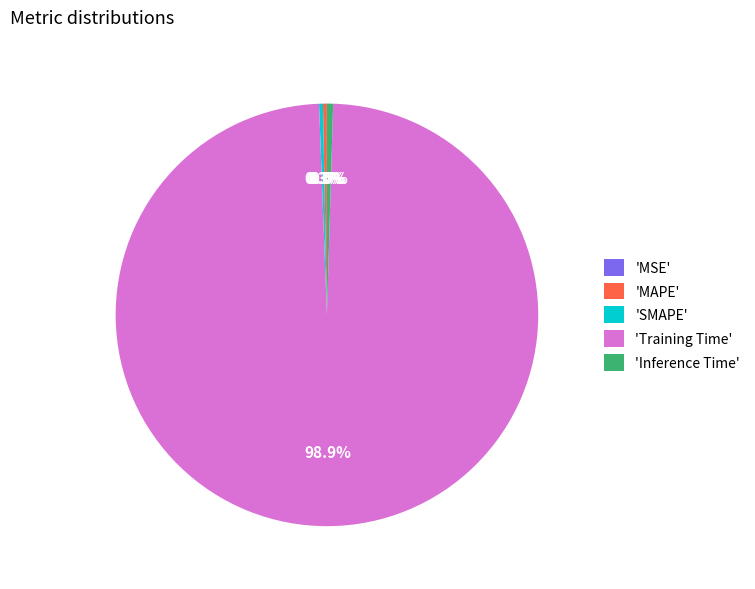

What percentage do 'MAPE' and 'Training Time' together represent?

99.2%